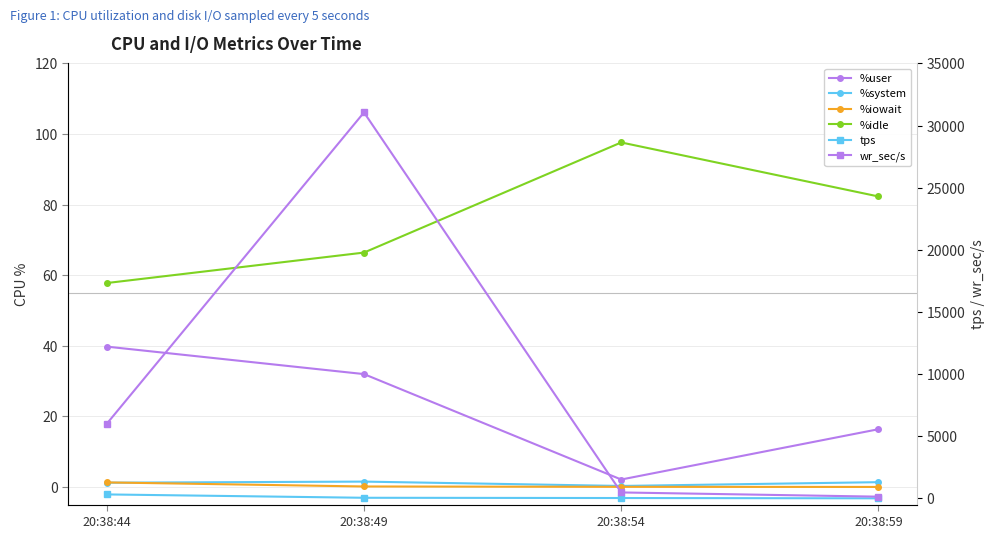

True or false: %system has more than 1 points higher than both neighbors.

False